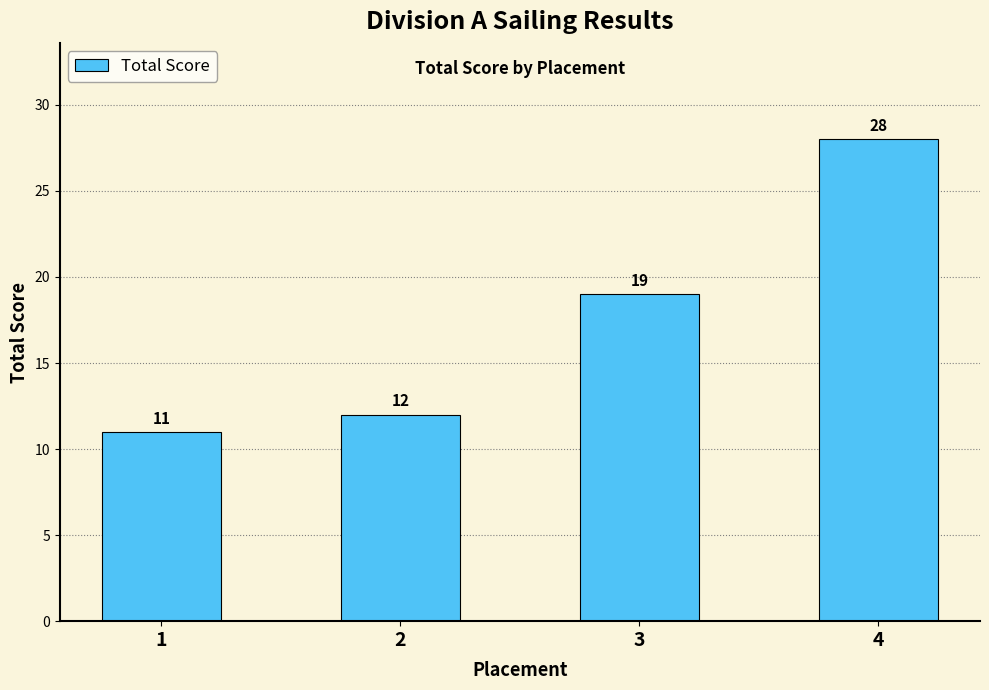

How many bars are there in total?

4